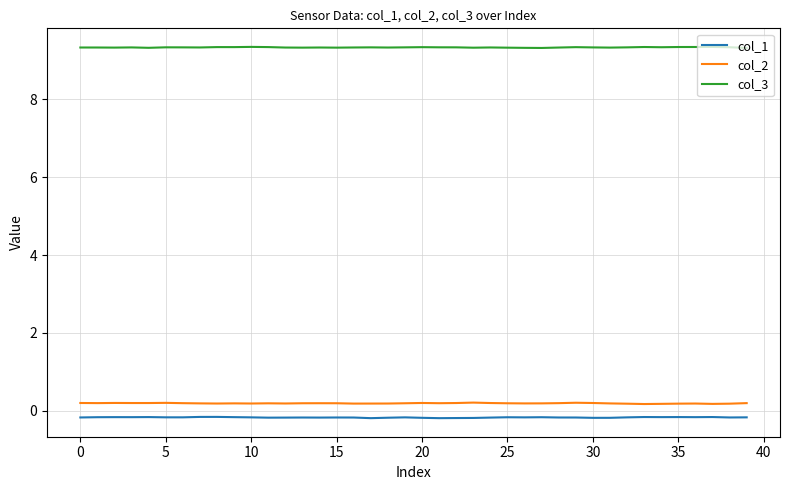

Is this an area chart (filled region under the line)?

No